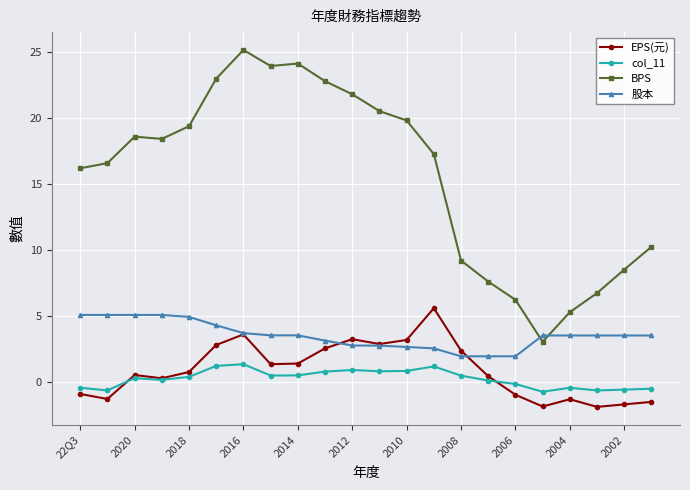

Which series has the largest total across all categories?

BPS